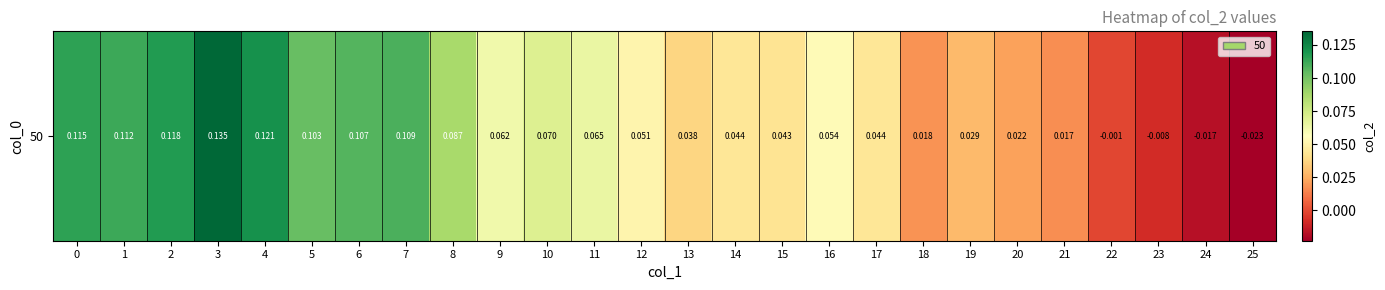

Is it true that the value at 17 is 0.0?

False